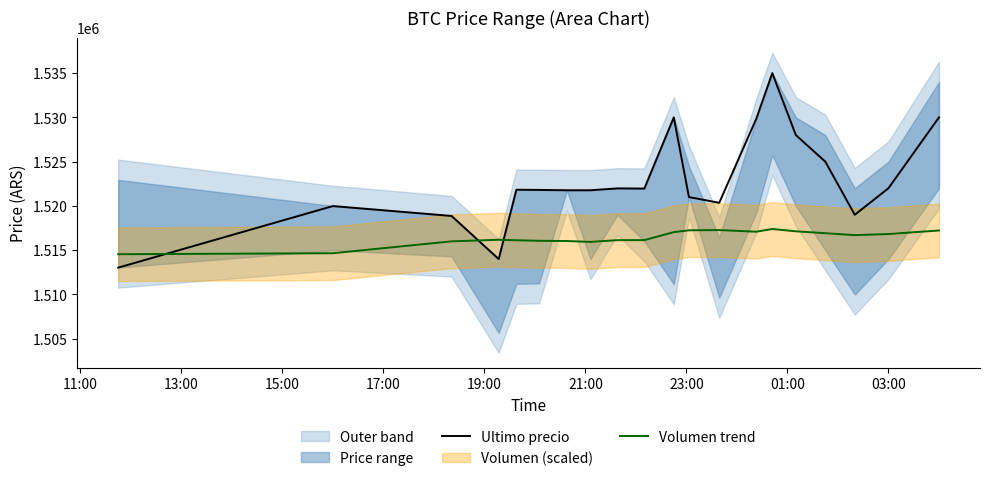

How many intersections are there between Ultimo precio and Volumen trend?

3